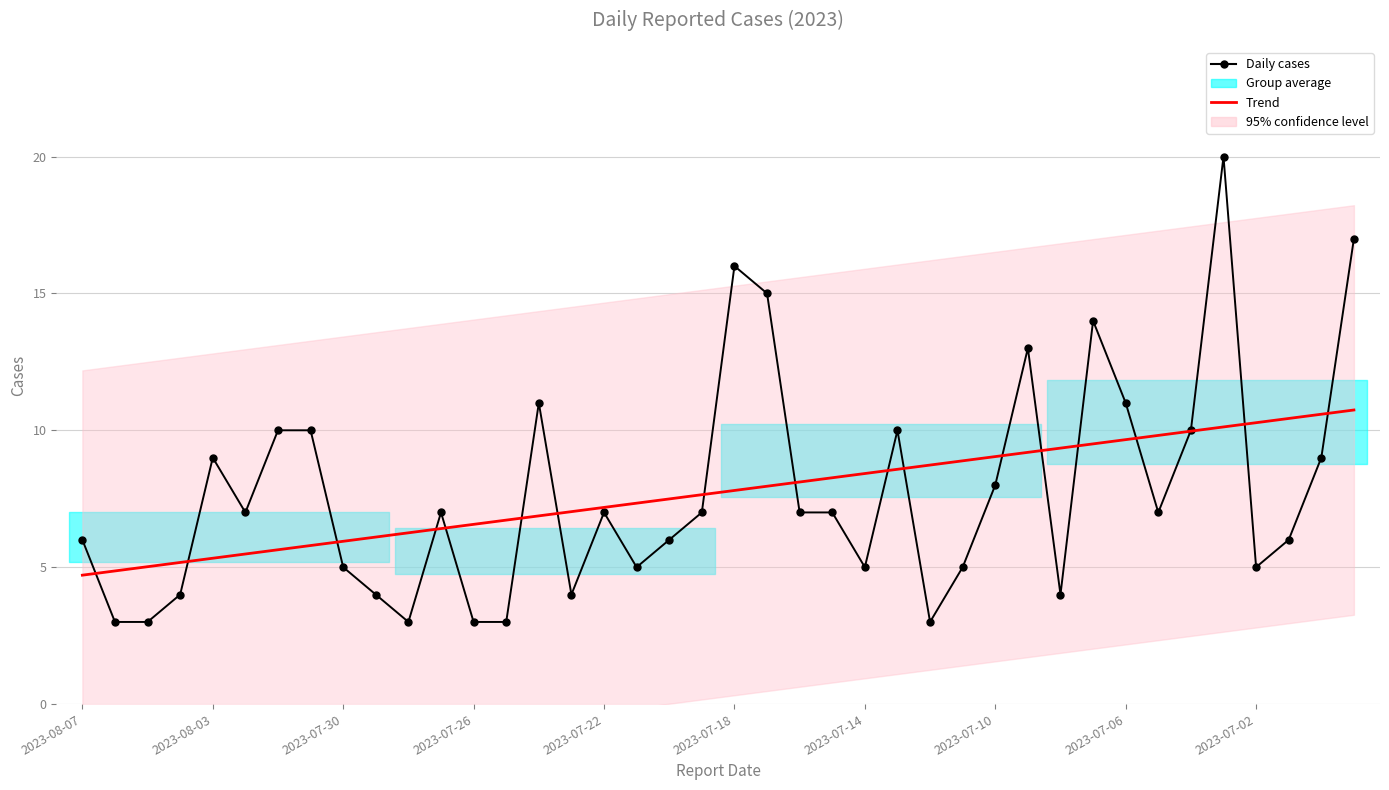

How many data points in Daily cases are less than 7?

18